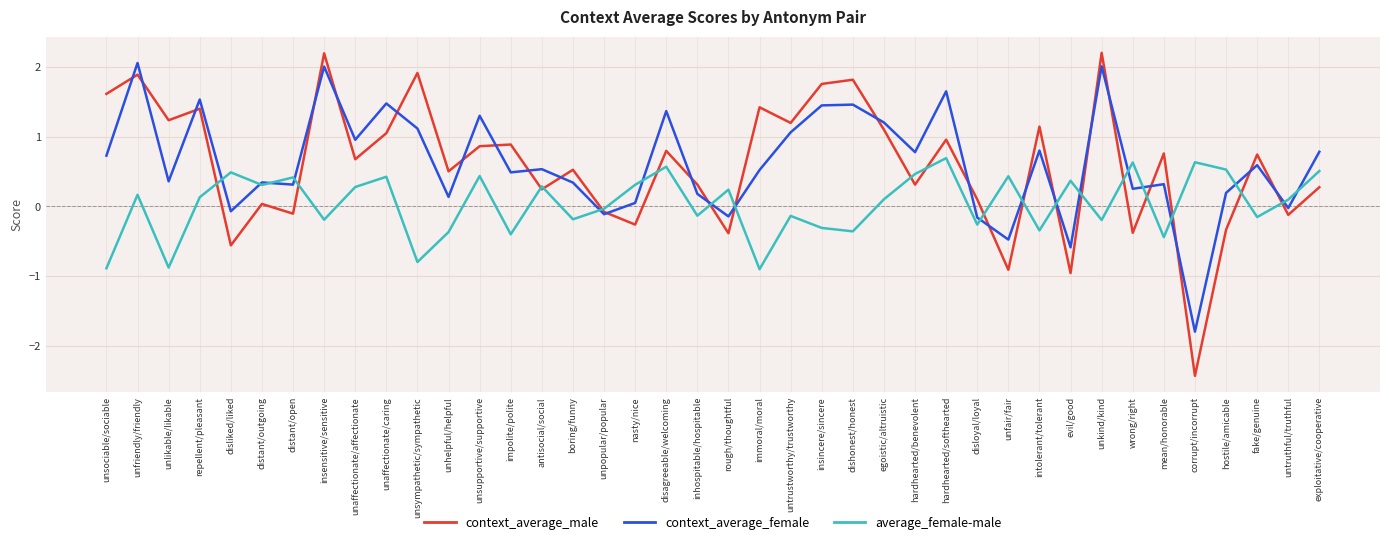

Rank the series at dishonest/honest from lowest to highest value.

average_female-male, context_average_female, context_average_male